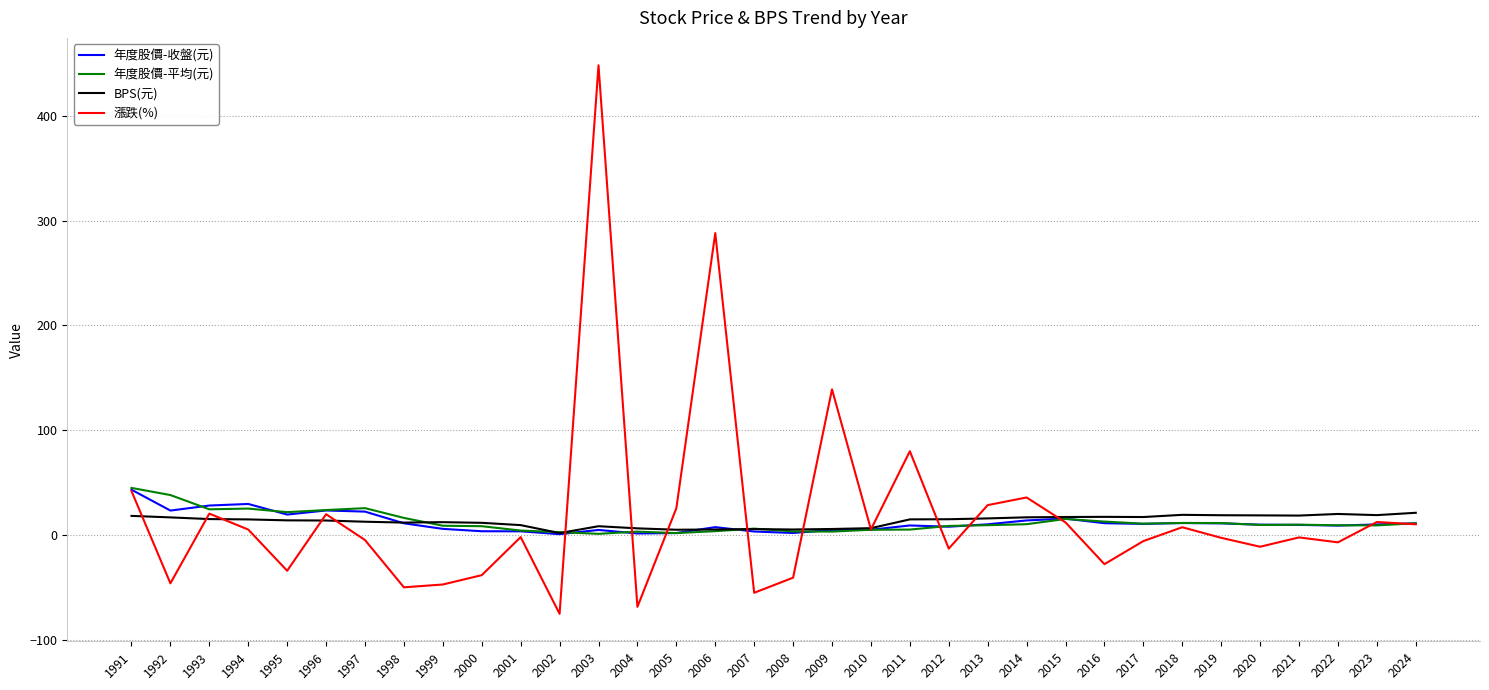

Is it true that BPS(元) equals 15.0 at 2011?

True